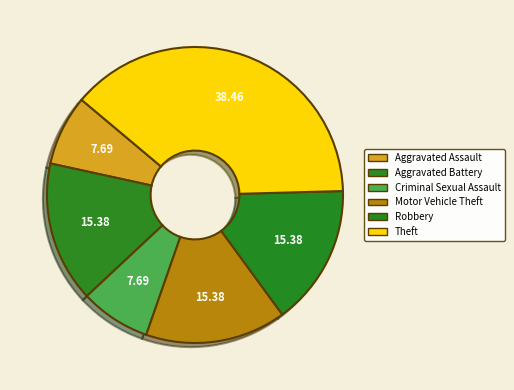

How many segments does this pie chart have?

6